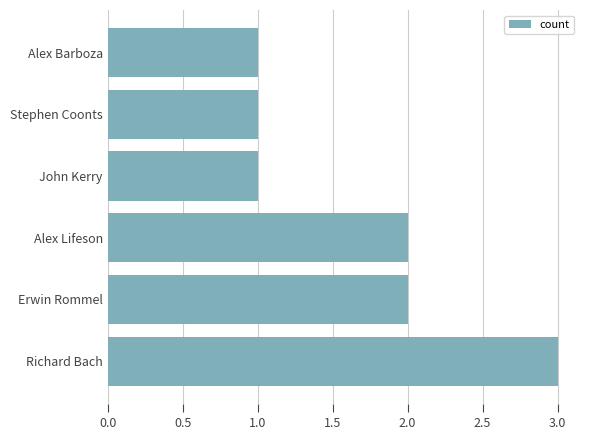

Is it true that the value at Alex Barboza is 1?

True